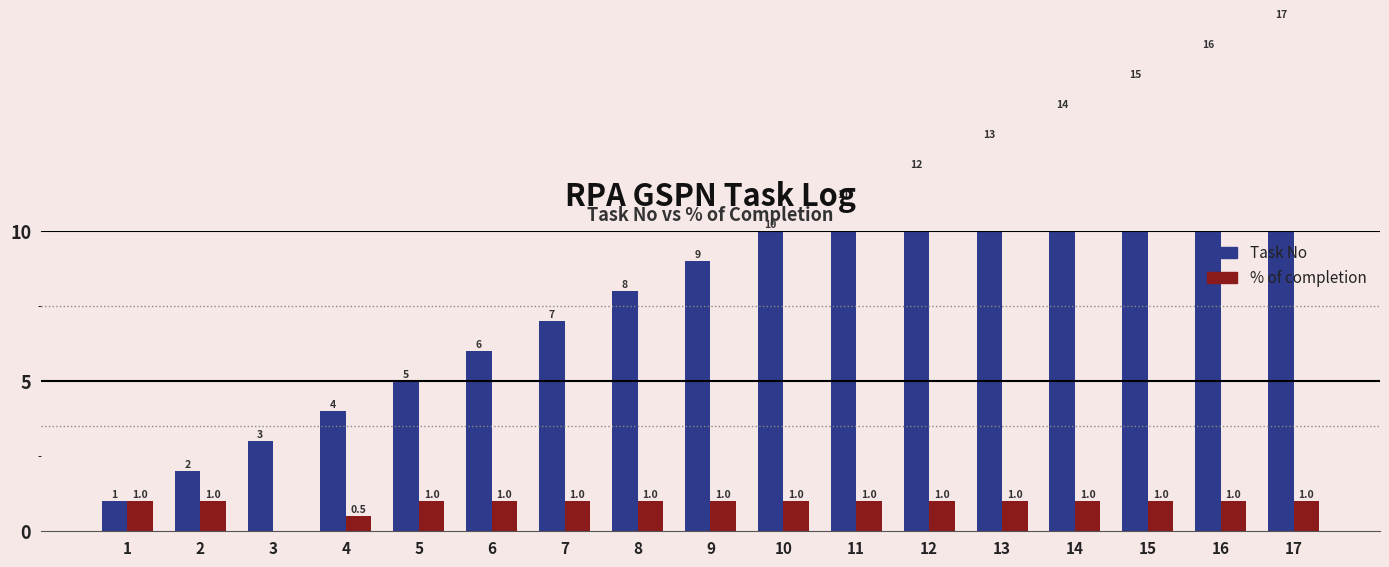

What is the maximum value shown in the chart?

17.0